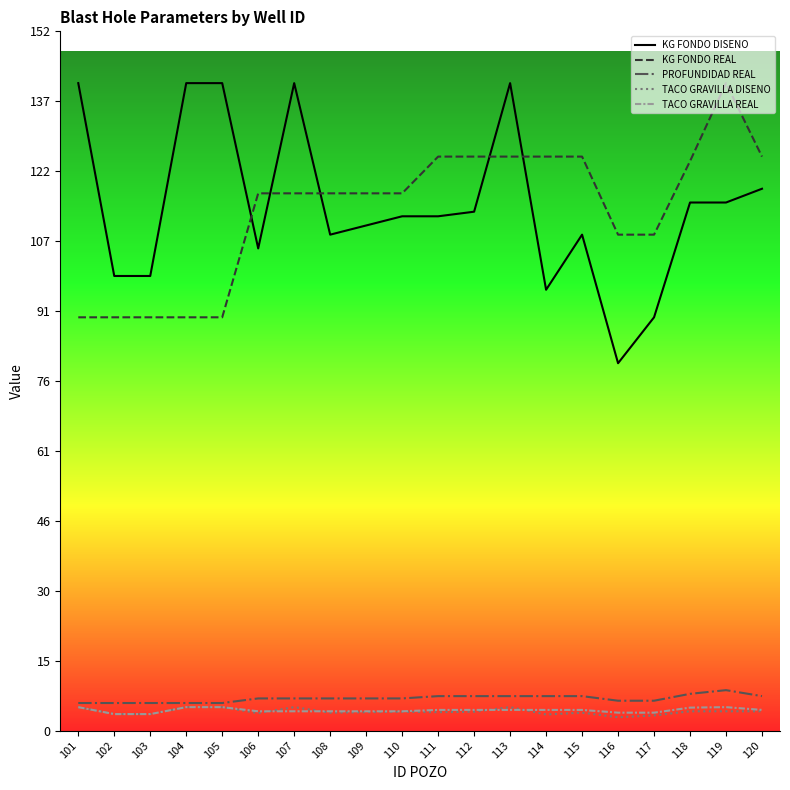

Does the chart have visible grid lines?

No